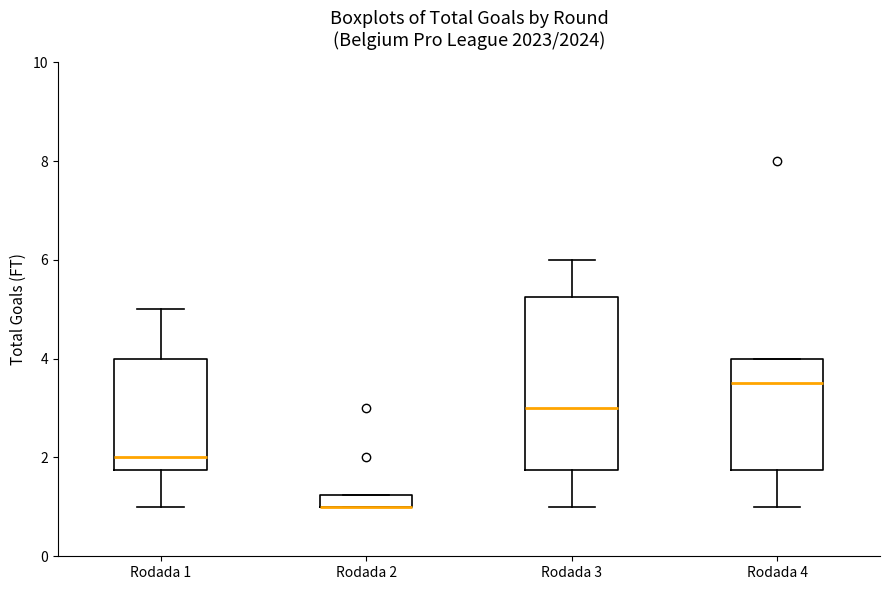

Comparing the boxes themselves (not the whiskers), which one is the tallest?

Rodada 3